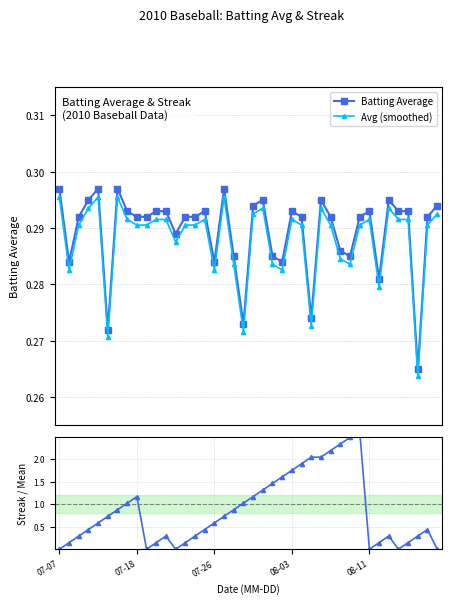

True or false: Avg (smoothed) has more than 2 points higher than both neighbors.

True